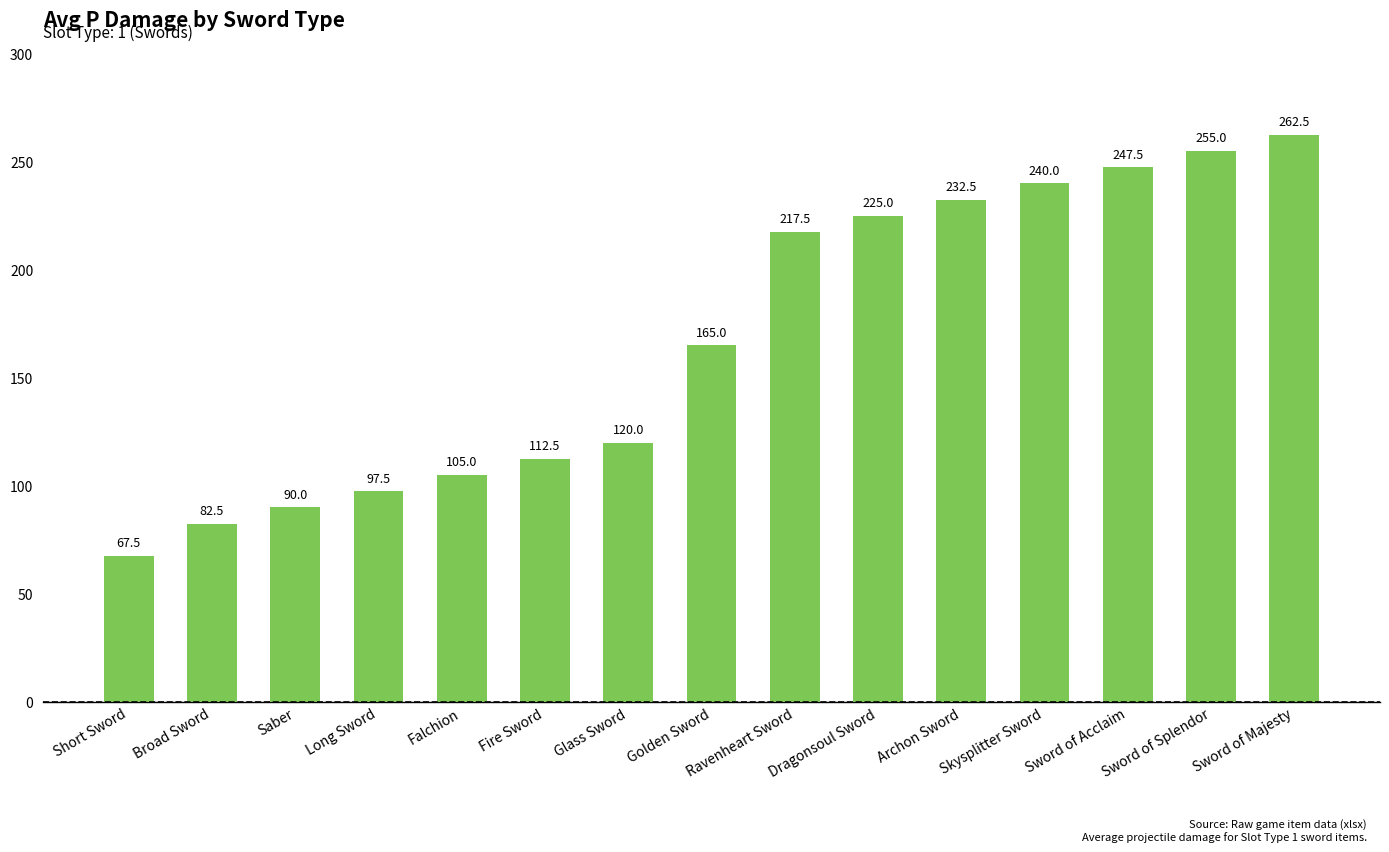

What is the label of the 12th bar from the right?

Long Sword